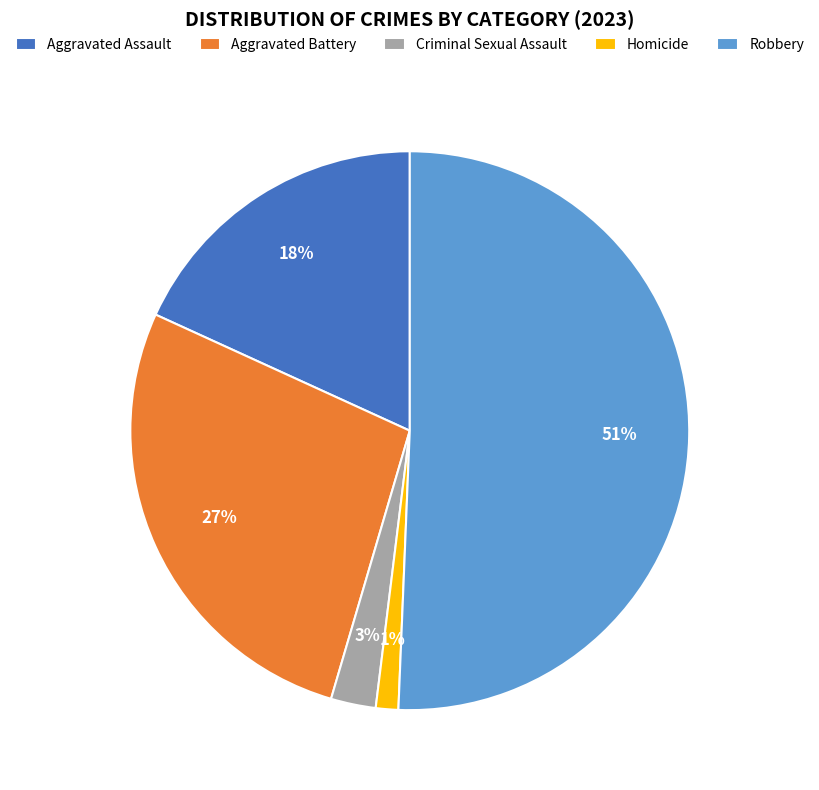

Rank the categories by value from highest to lowest.

Robbery, Aggravated Battery, Aggravated Assault, Criminal Sexual Assault, Homicide